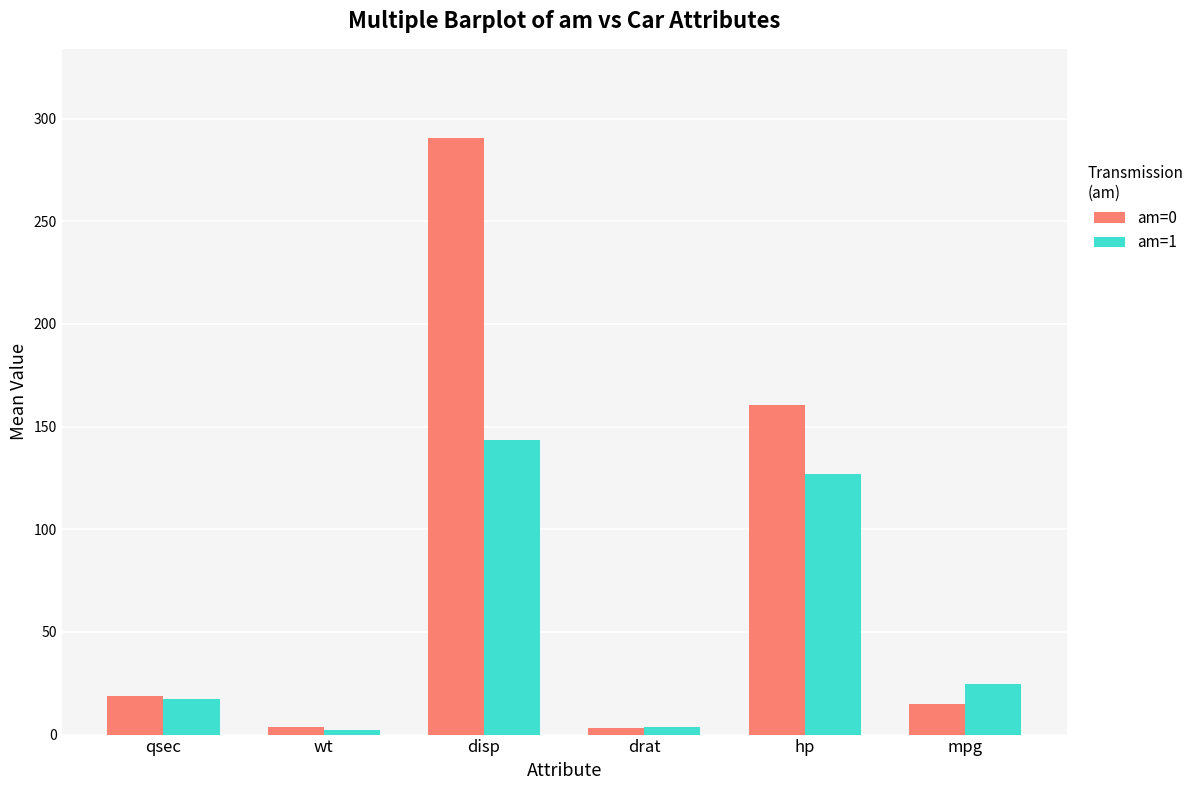

Does the chart contain any negative values?

No